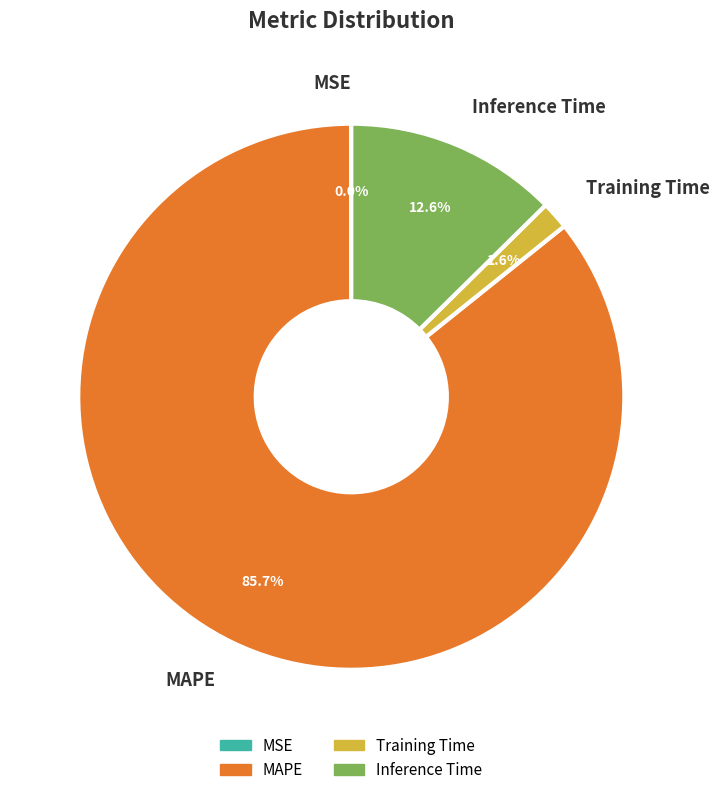

How much of the chart is everything except Training Time?

98.4%